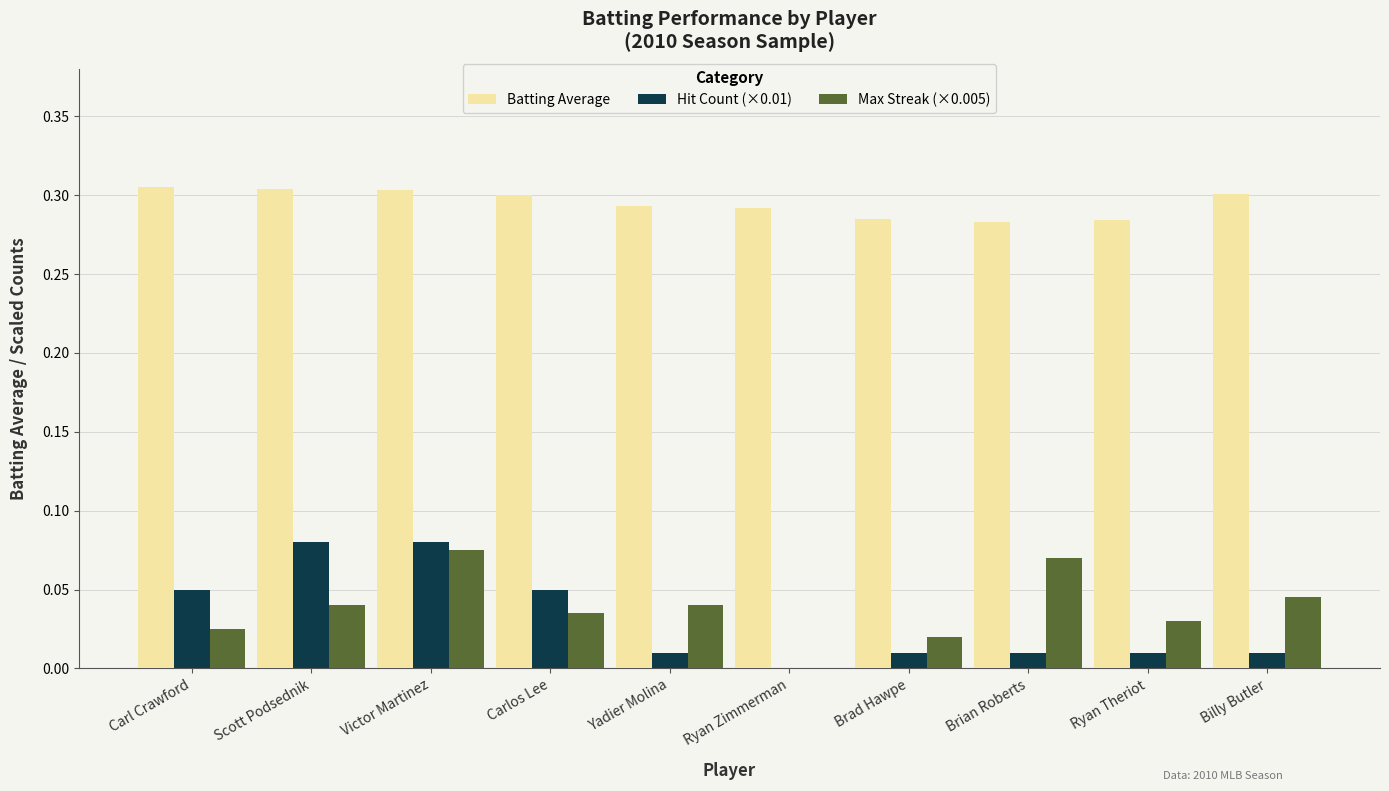

Is it true that Max Streak (×0.005) equals 0.0 at Brian Roberts?

False